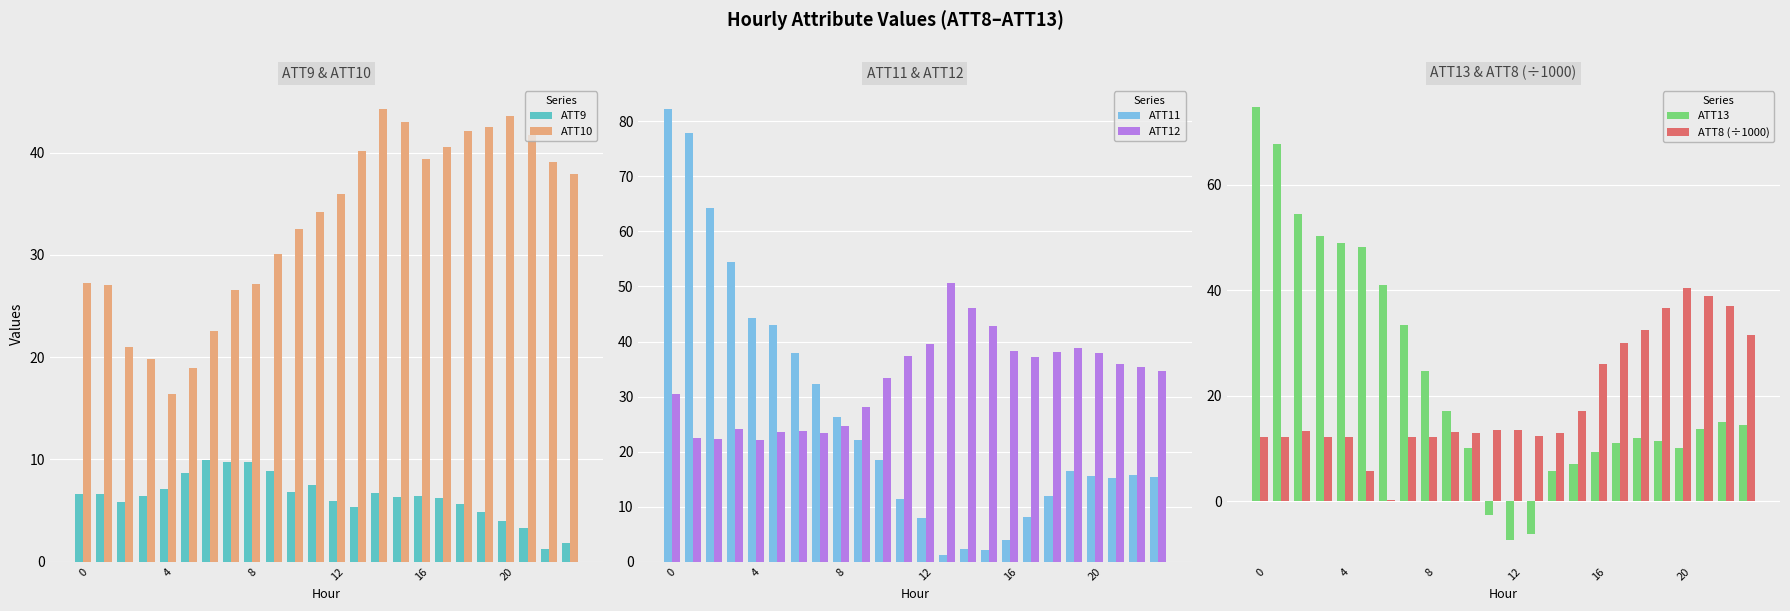

Count the number of data series in this chart.

6